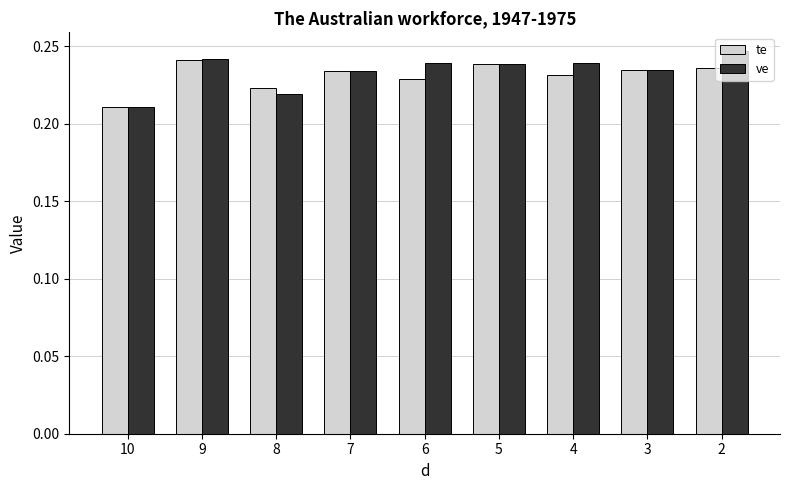

Which series changed the most between 10 and 2?

ve